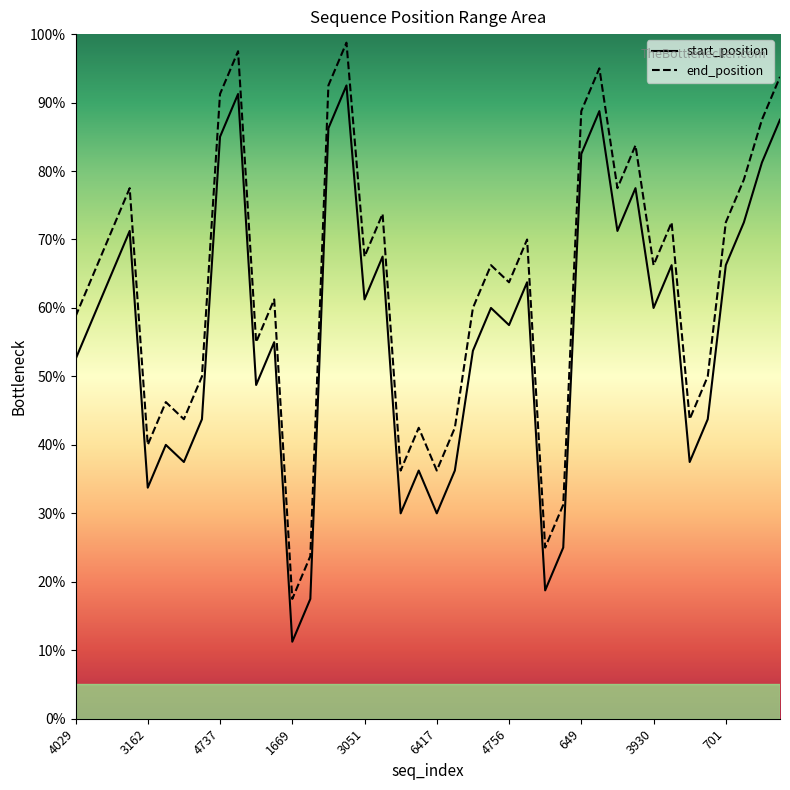

True or false: start_position and end_position intersect in this chart.

False